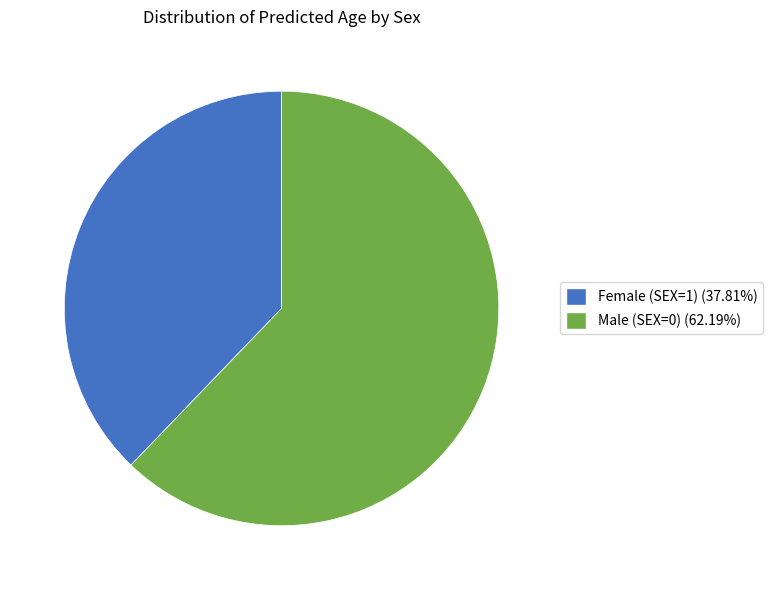

Is the sum of Male (SEX=0) (62.19%) and Female (SEX=1) (37.81%) greater than half?

Yes